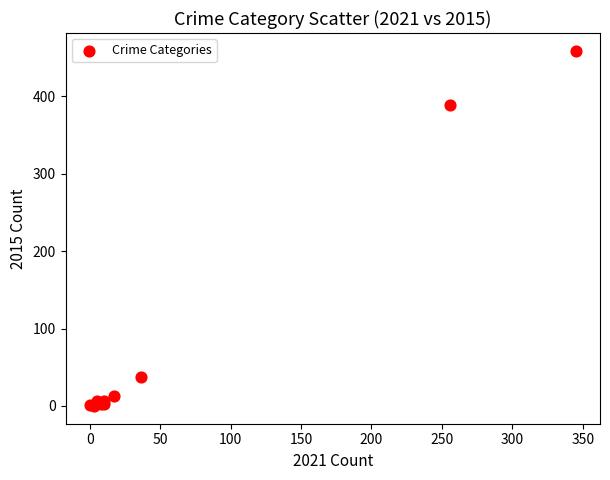

What Y value in the scatter plot is closest to 229?

389